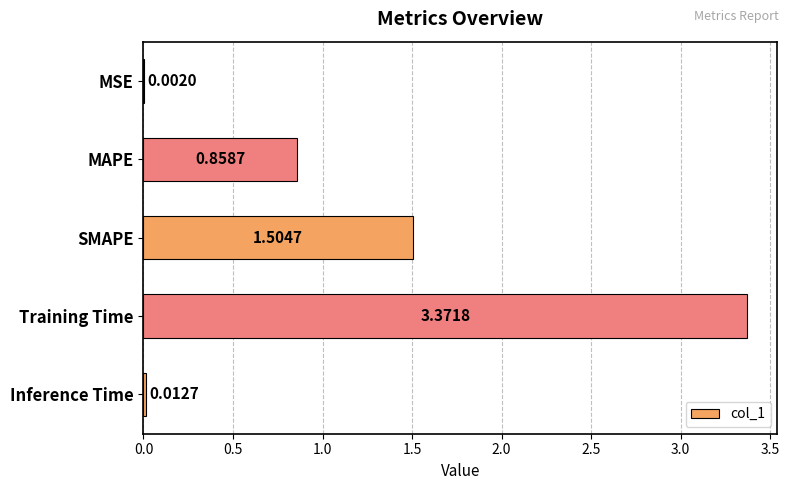

What is the change in value from MSE to SMAPE?

+1.5